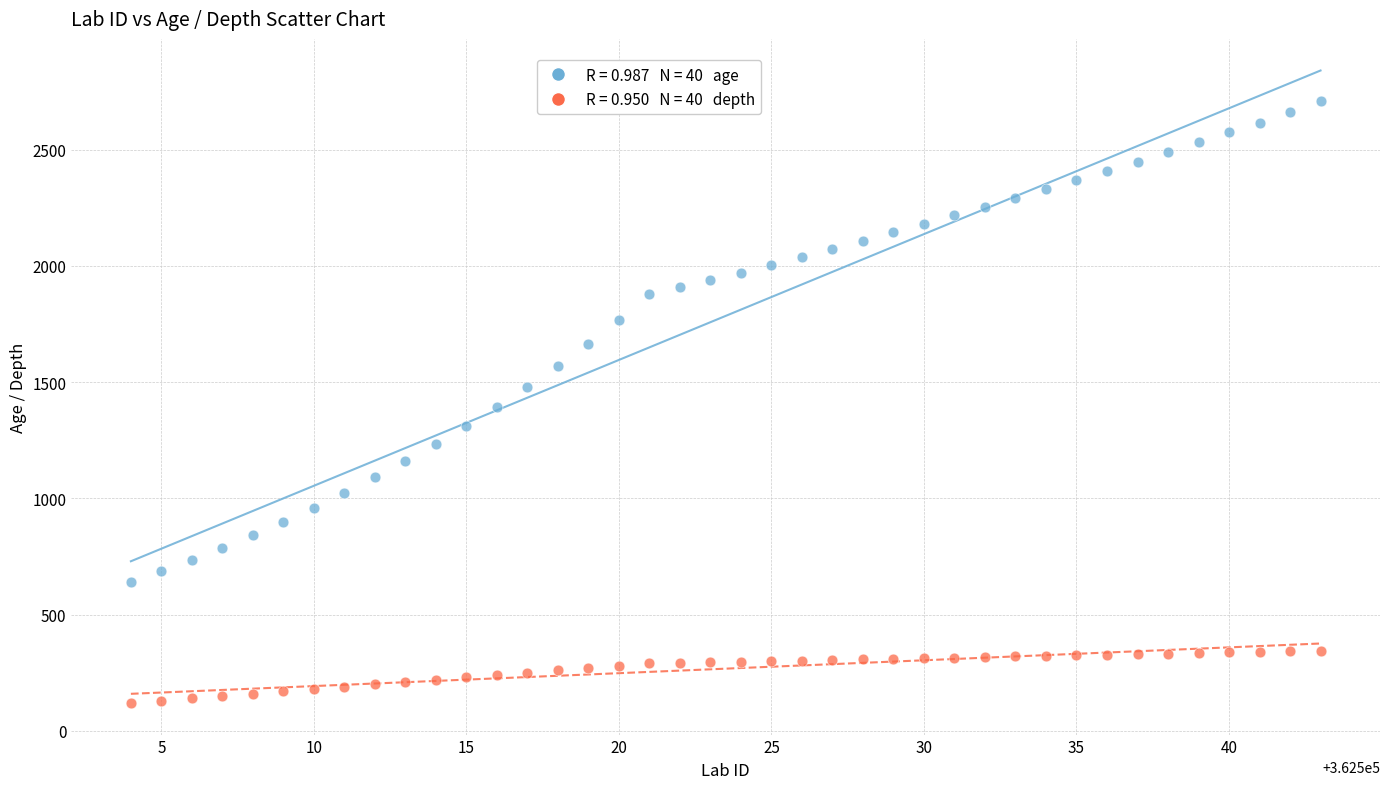

Across all data points, what is the range of Y values (max minus min)?

2589.0